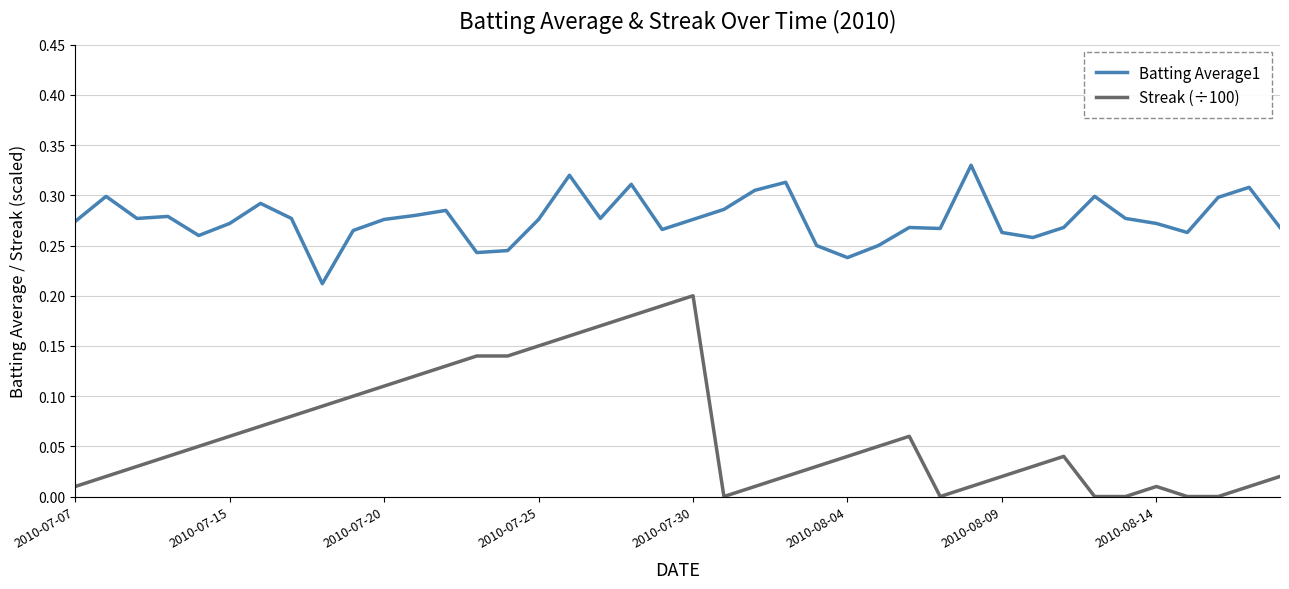

Rank the series by their average value, from highest to lowest.

Batting Average1, Streak (÷100)